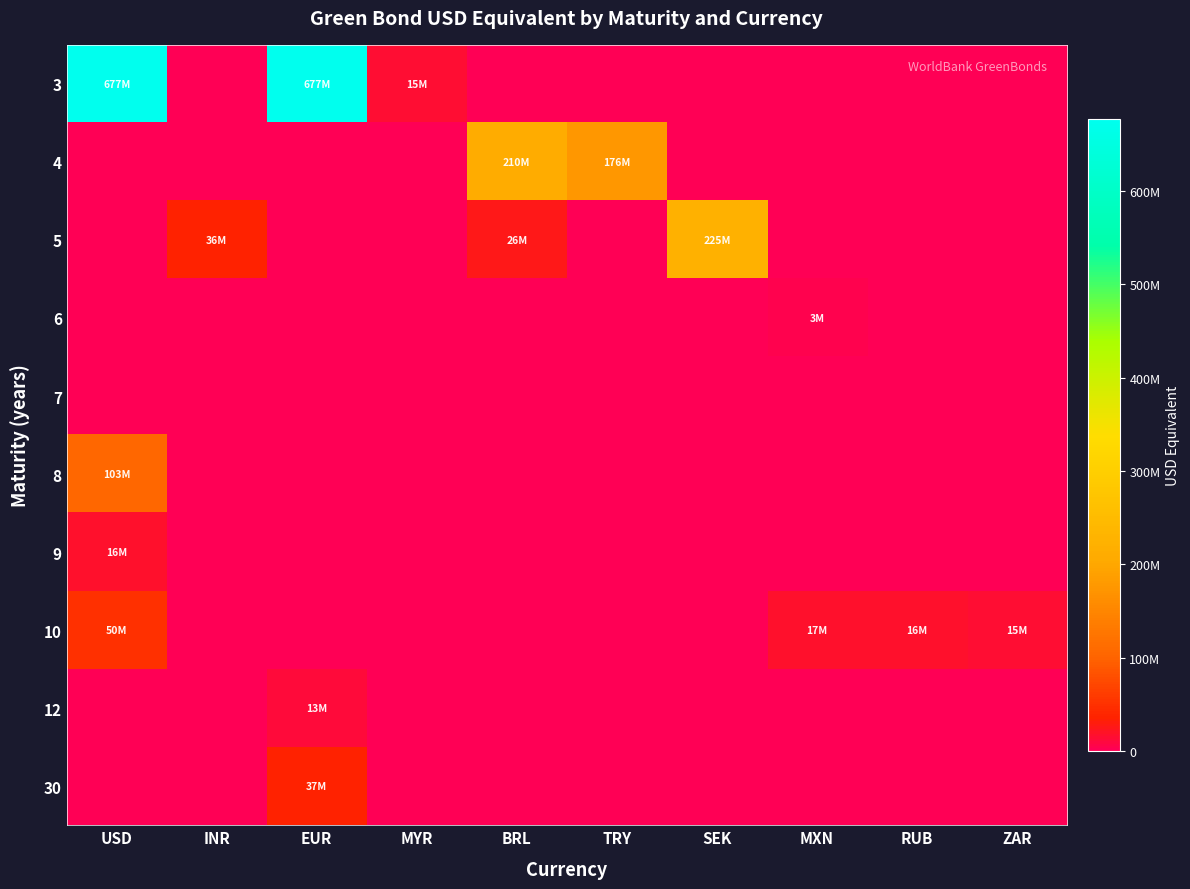

At which category does the chart reach its minimum across all series?

INR